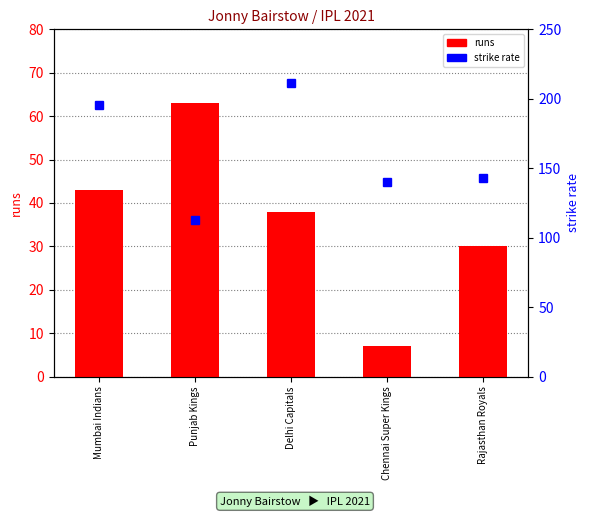

The runs series shows 44.1 at Rajasthan Royals. True or false?

False